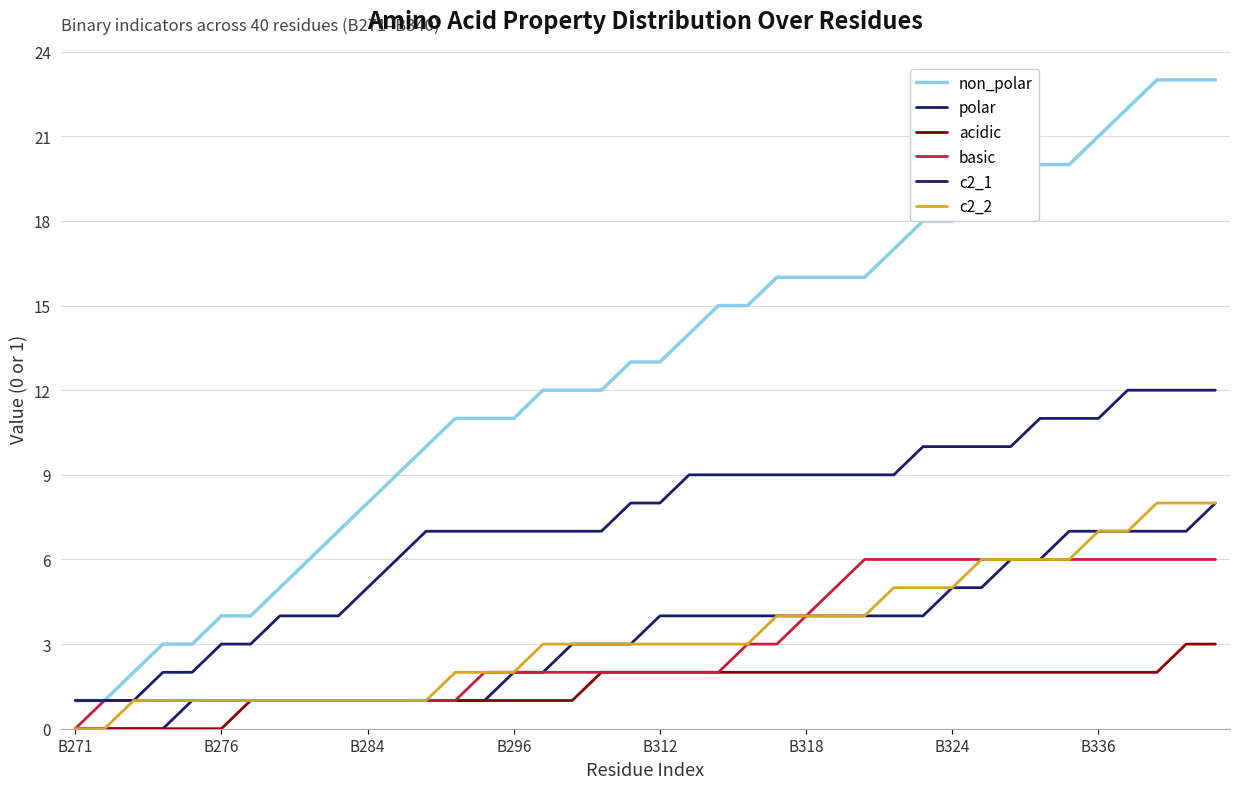

What is the average value of the non_polar series?

13